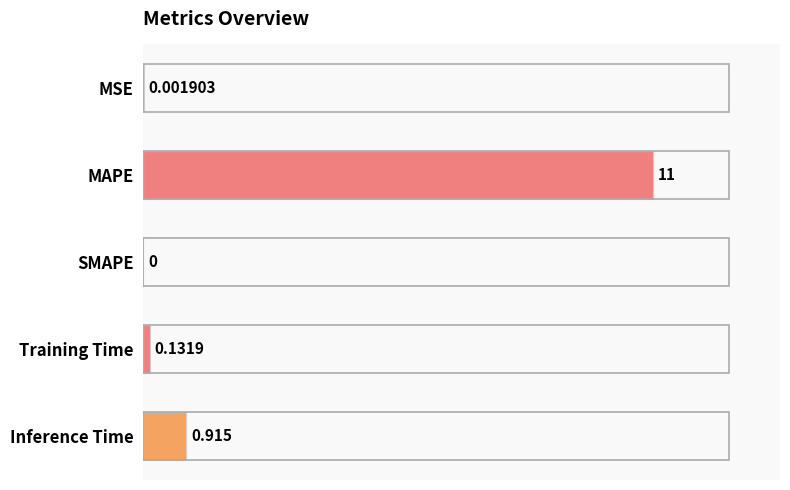

Which category has the highest value across all series?

MAPE